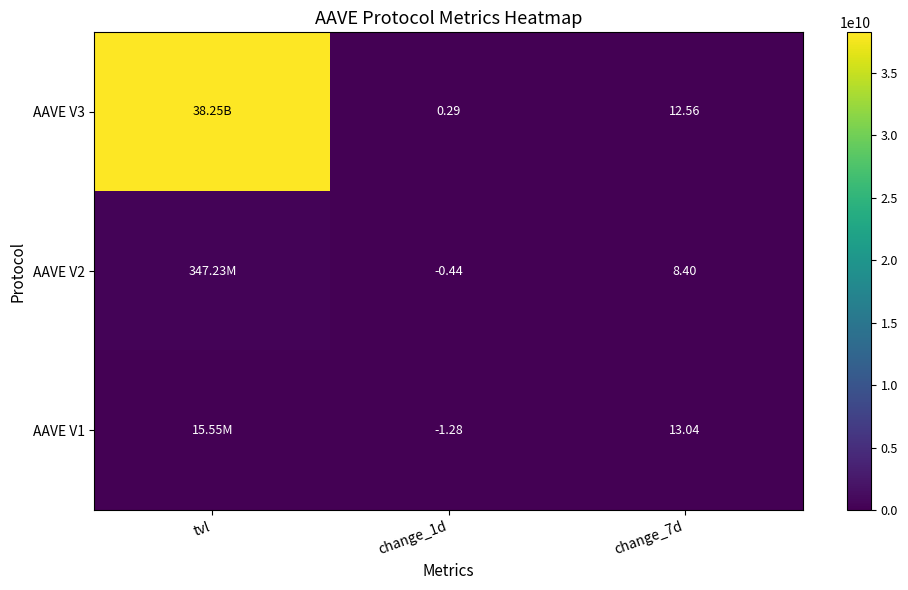

Is the value of AAVE V3 at change_1d greater than the value of AAVE V1 at change_7d?

No